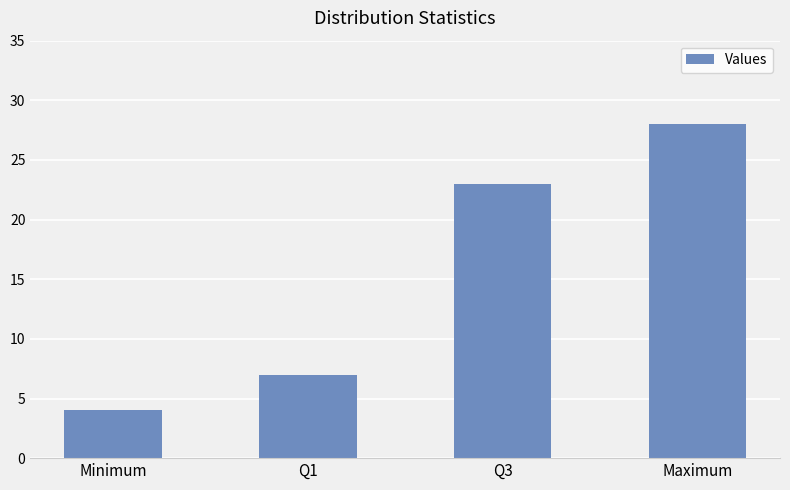

Read the value at Q1, to the nearest 10.

10